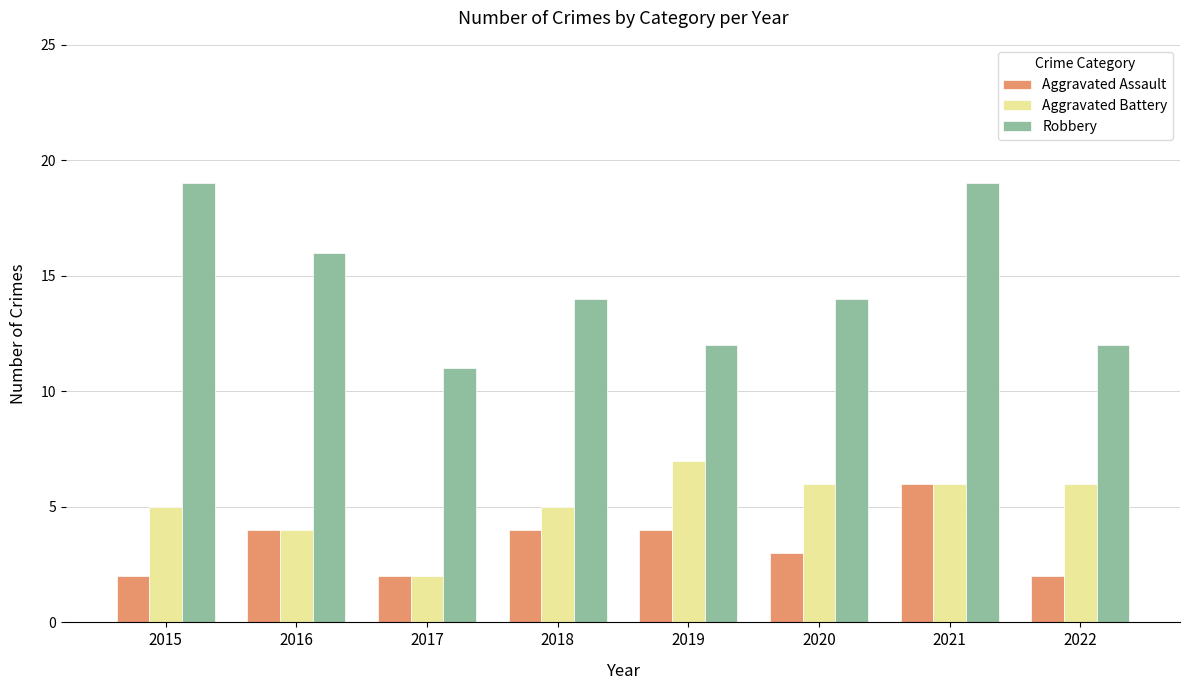

The value of Aggravated Battery at 2020 is 6. True or false?

True